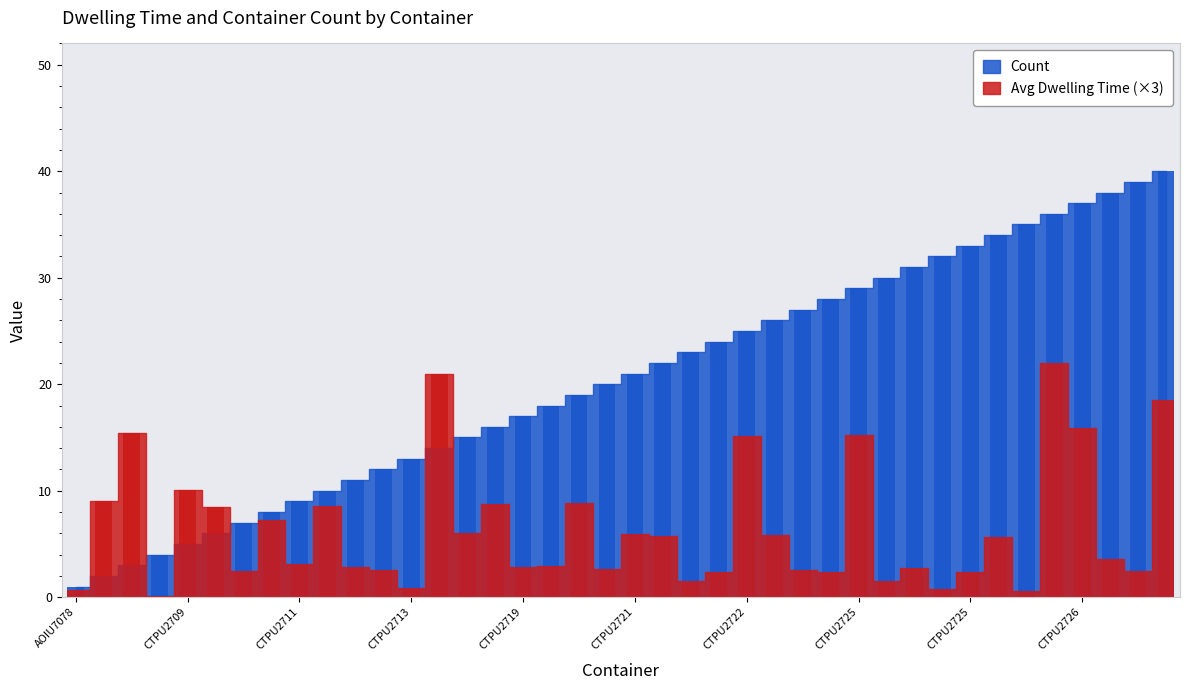

How many data points in Count are less than 21?

20